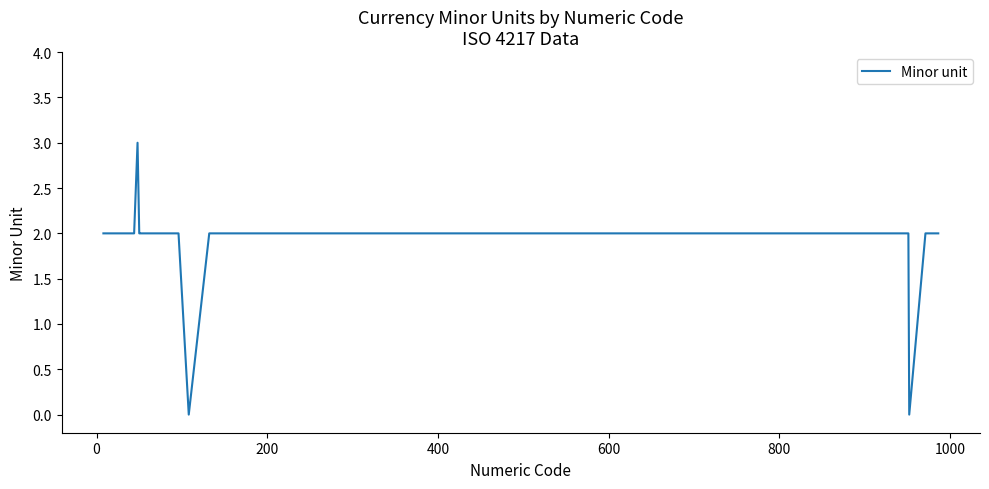

What is the greatest value displayed?

3